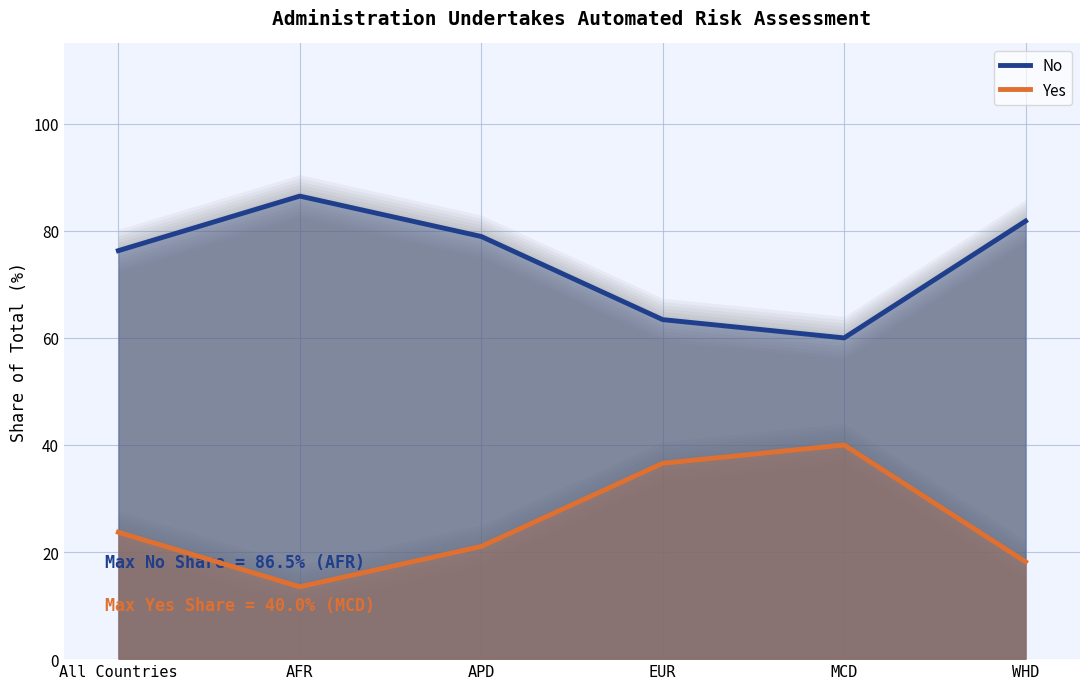

What is the greatest value displayed?

86.5